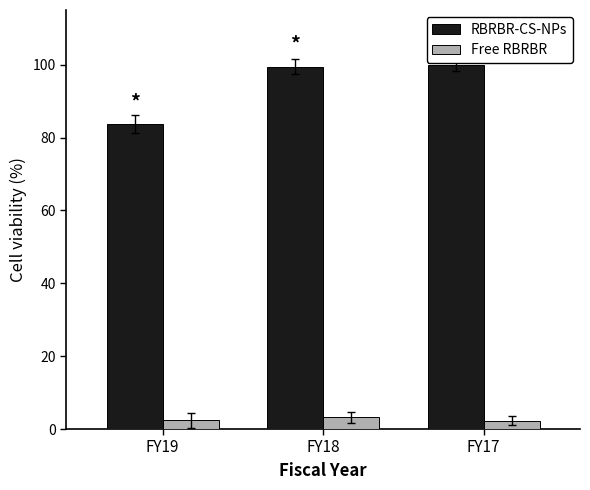

How many data points does each series have?

3